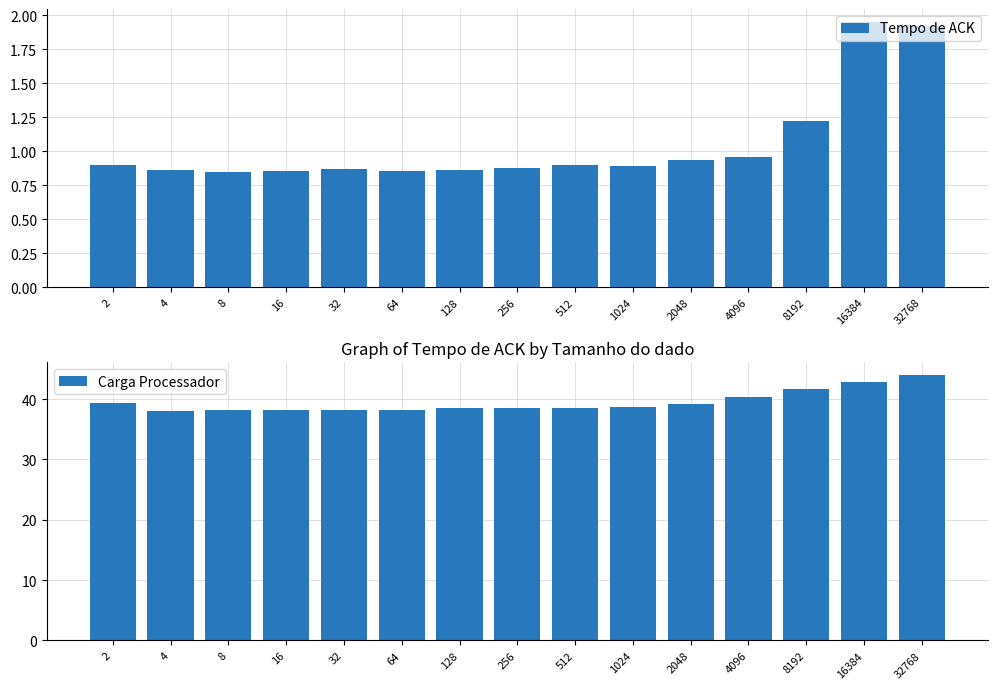

Which label corresponds to the largest value in the chart?

32768